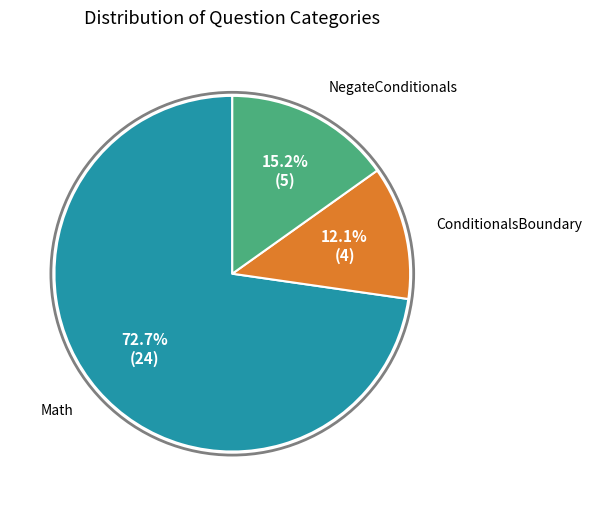

To the nearest percent, what is the difference between the NegateConditionals and ConditionalsBoundary slice percentages?

3%